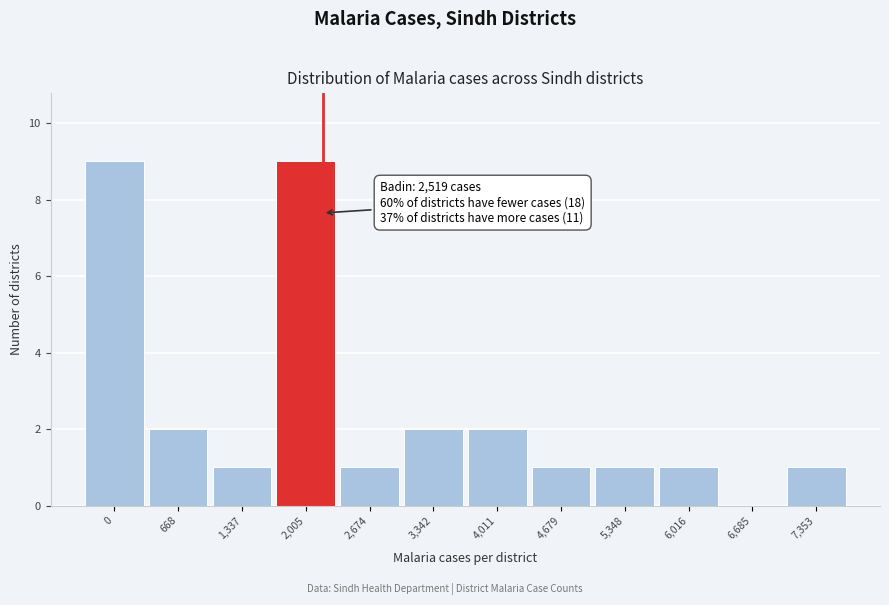

Reading left to right, list all the values displayed in this chart.

0=9	668=2	1,337=1	2,005=9	2,674=1	3,342=2	4,011=2	4,679=1	5,348=1	6,016=1	6,685=0	7,353=1